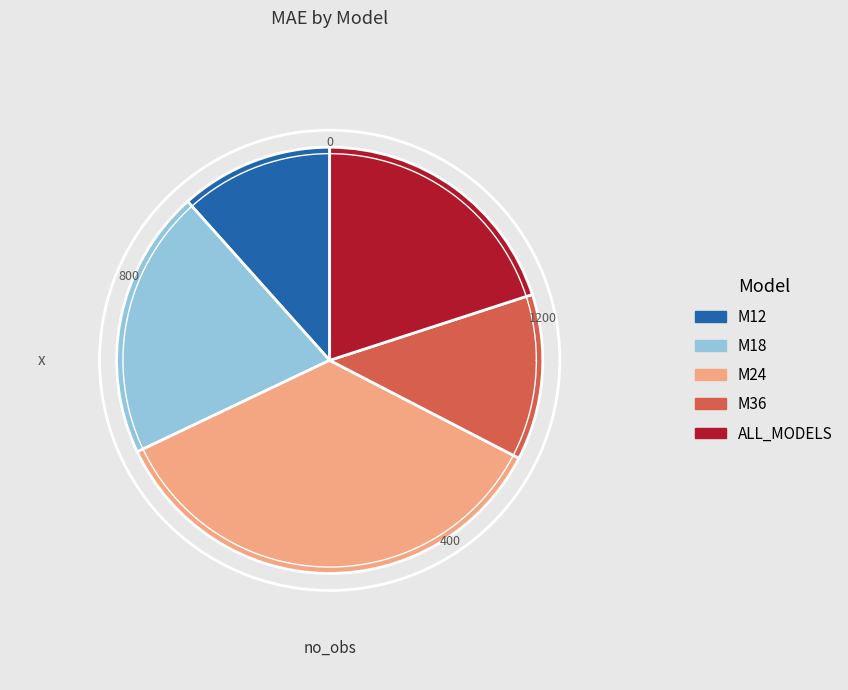

Is there a majority slice in this chart?

No